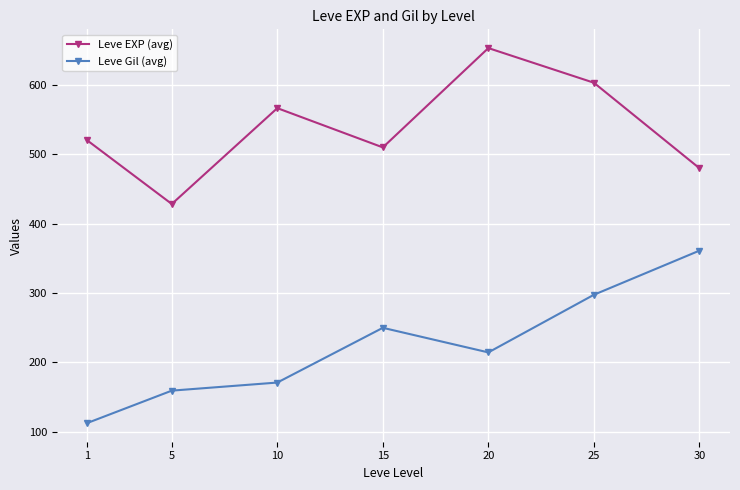

How many interior local peaks does the Leve Gil (avg) series have?

1